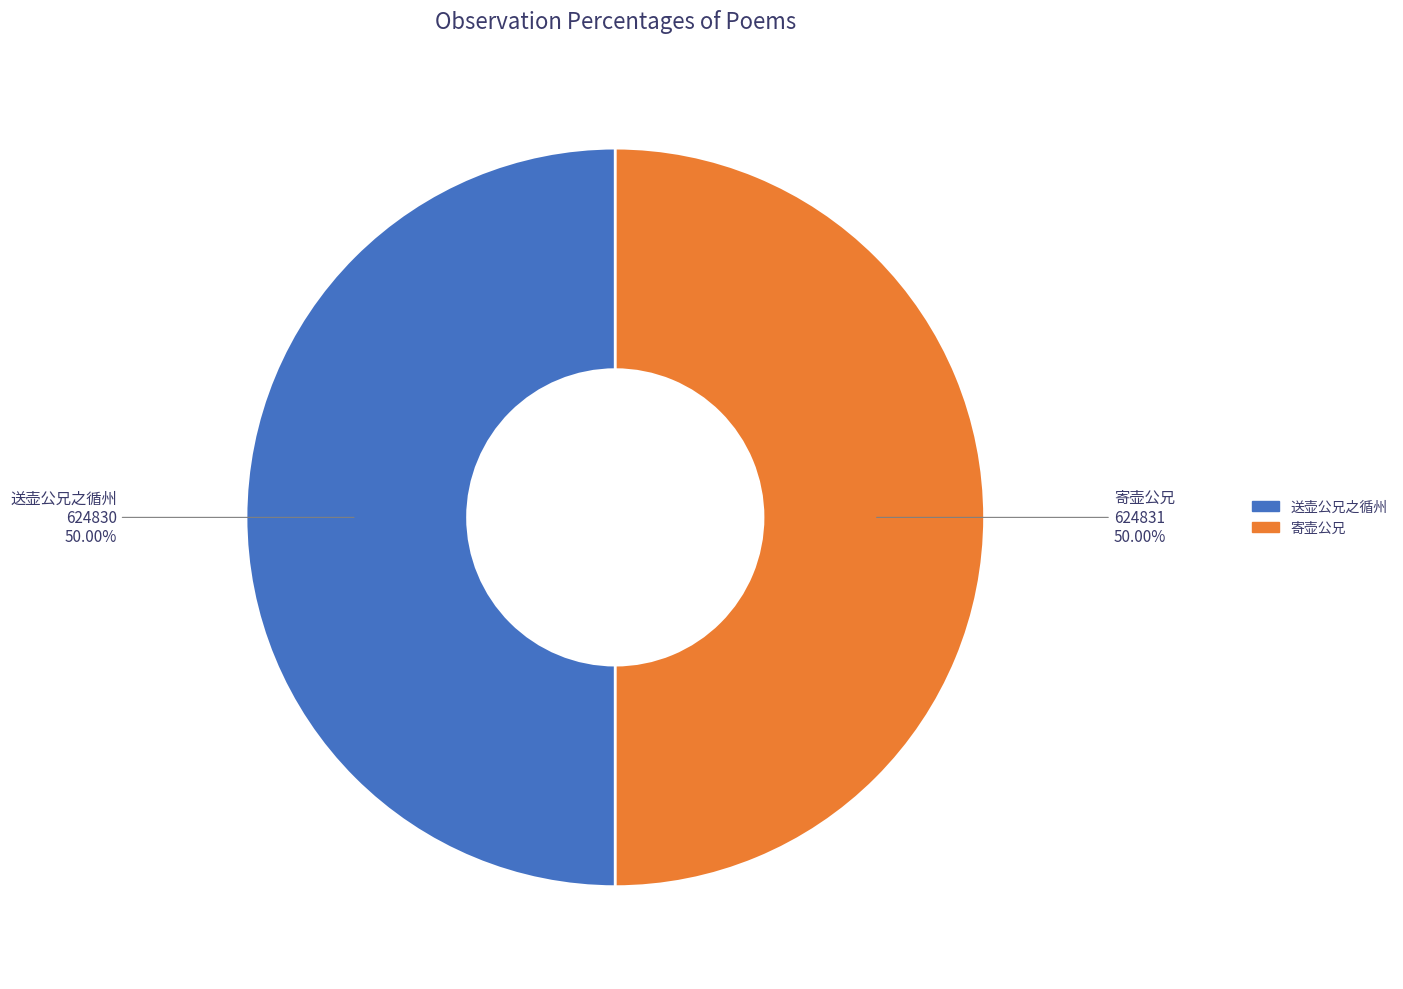

What is the ratio of the value at 送壶公兄之循州 to the value at 寄壶公兄?

1.0